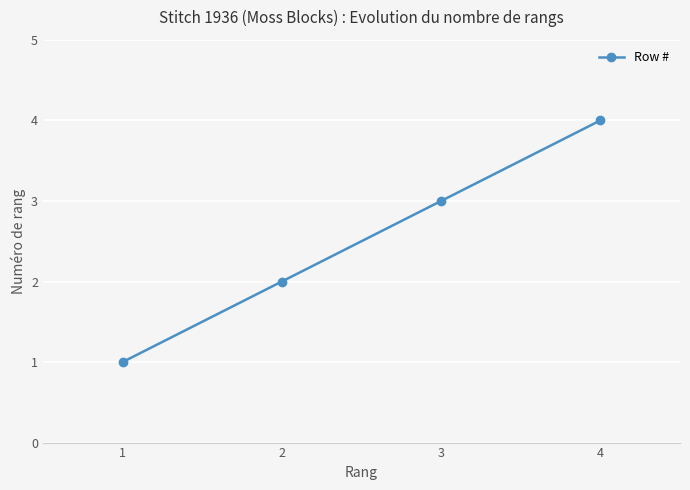

Count the number of data series in this chart.

1